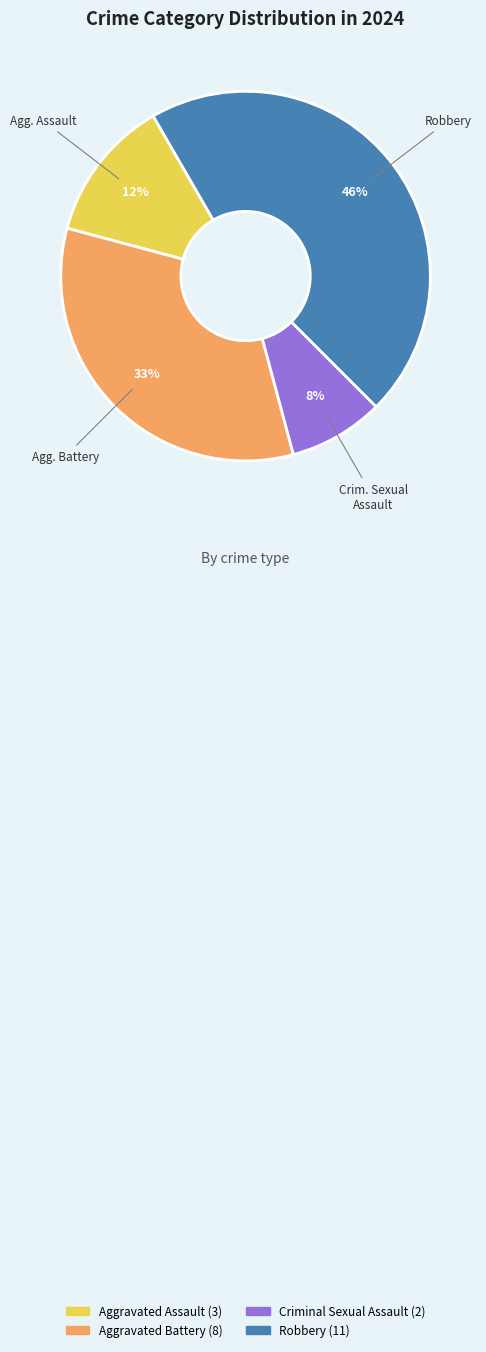

How many segments does this pie chart have?

4